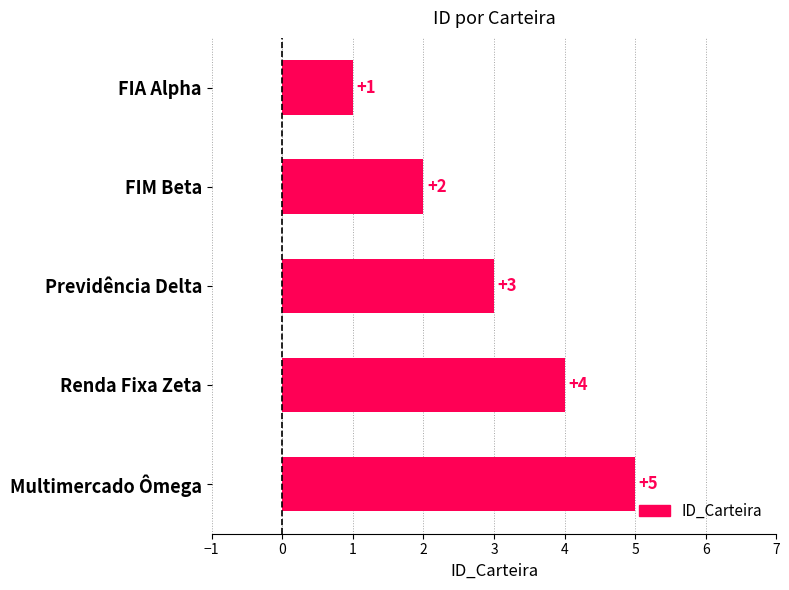

What is the value of the 4th bar from the top?

4